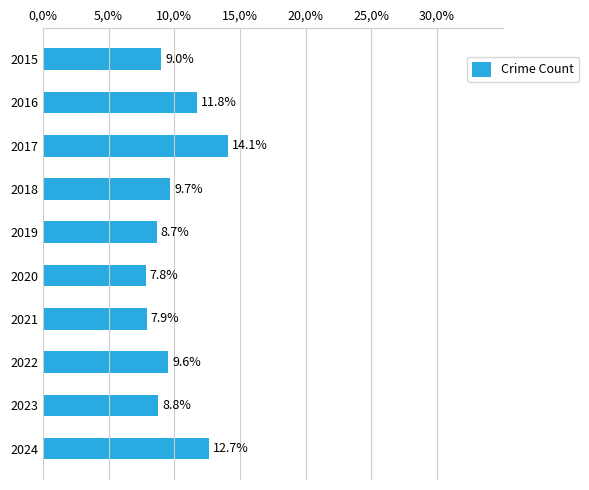

Are the bars horizontal?

Yes